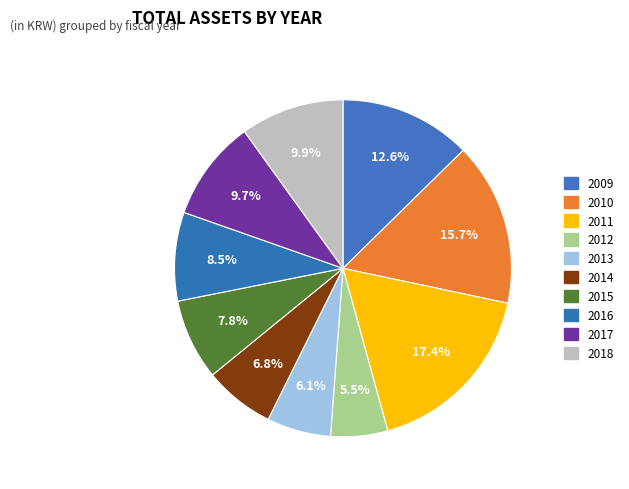

Does any single category account for the majority?

No